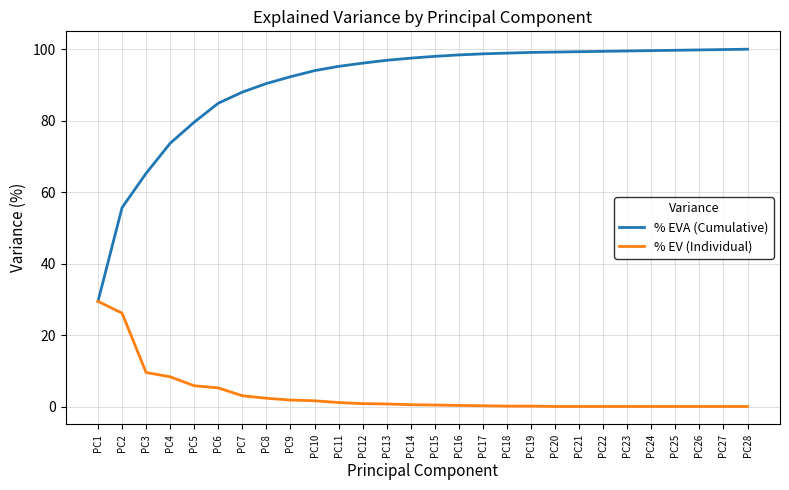

At which label does % EV (Individual) reach its peak?

PC1